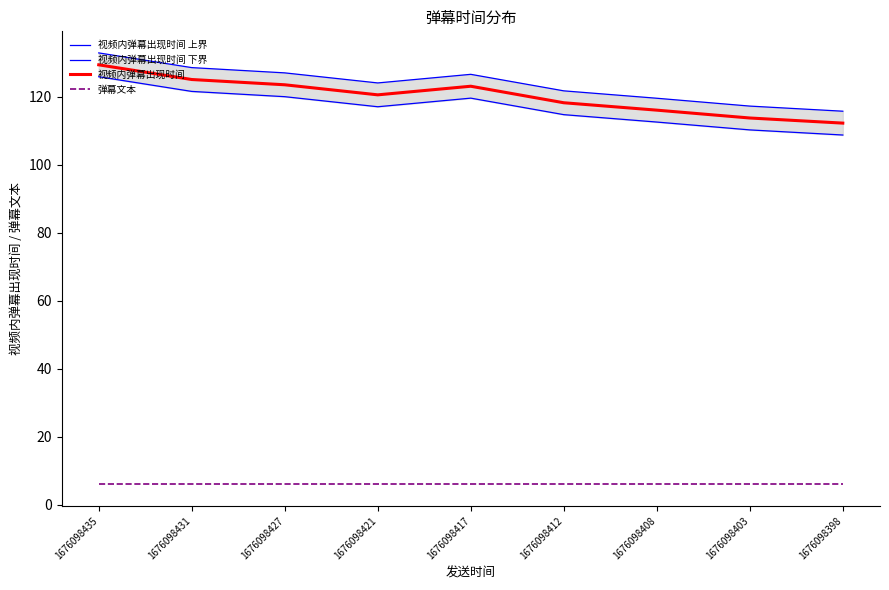

Is it true that 视频内弹幕出现时间 下界 equals 114.7 at 1676098412?

True